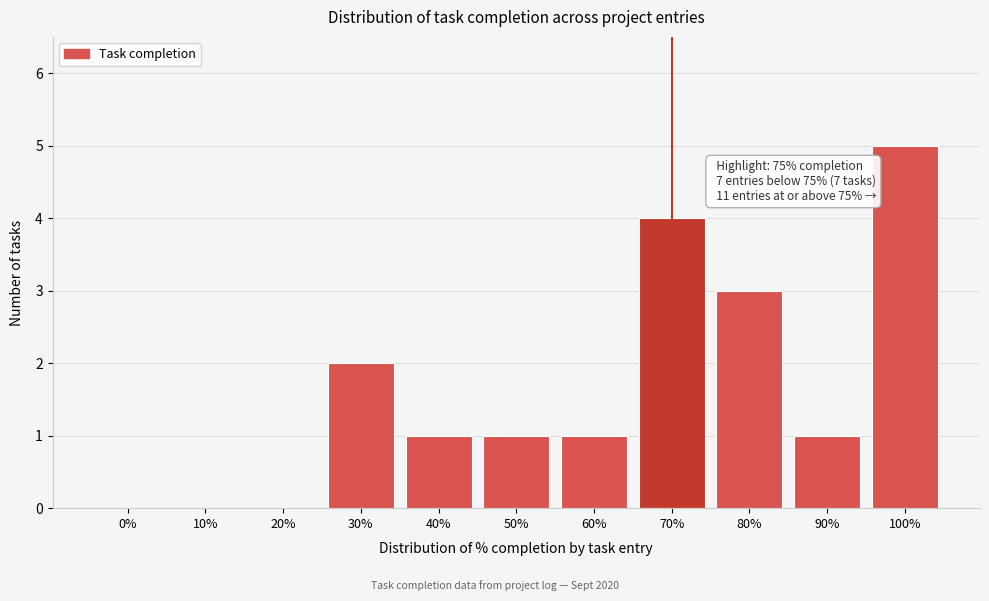

Reading left to right, transcribe all the data shown in this chart.

0%=0	10%=0	20%=0	30%=2	40%=1	50%=1	60%=1	70%=4	80%=3	90%=1	100%=5